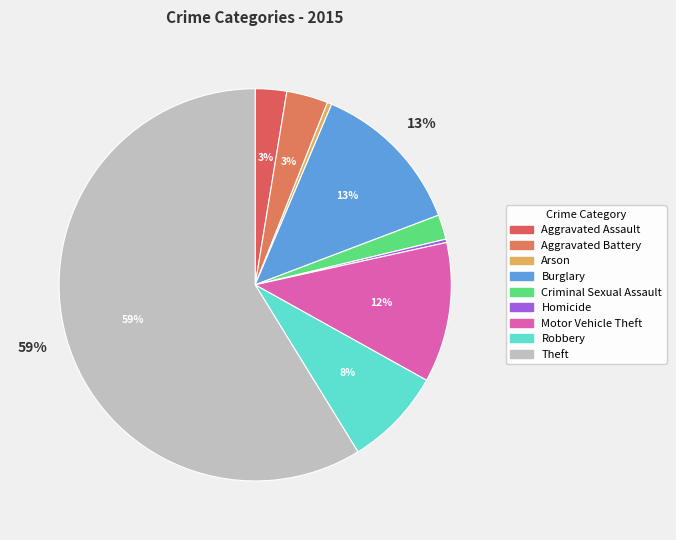

Rank the categories by value from lowest to highest.

Homicide, Arson, Criminal Sexual Assault, Aggravated Assault, Aggravated Battery, Robbery, Motor Vehicle Theft, Burglary, Theft